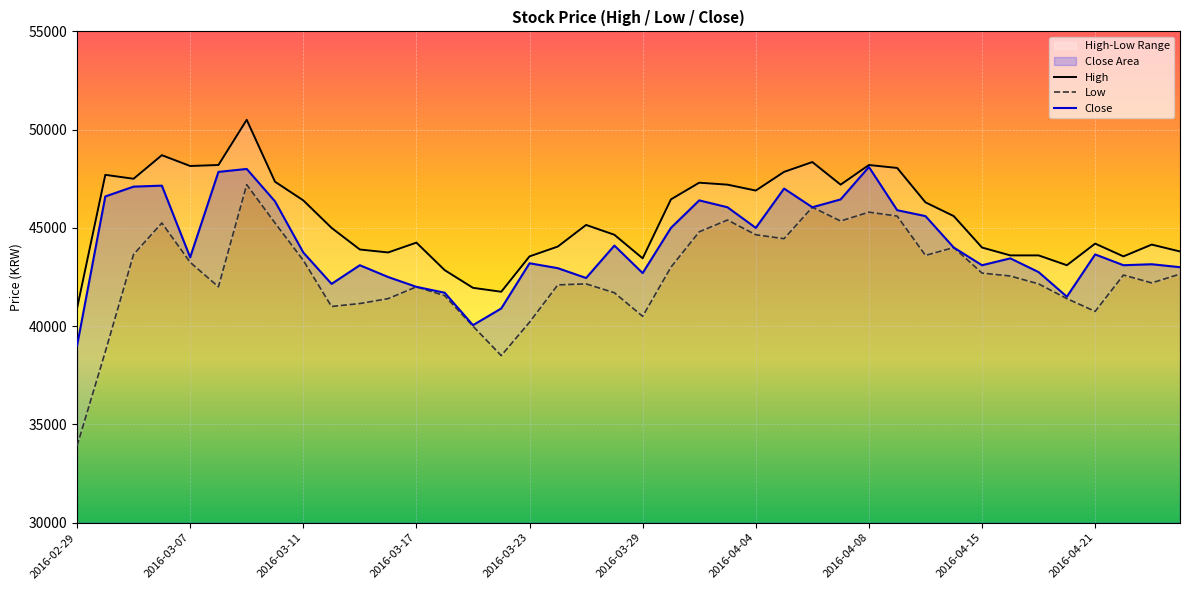

What is the highest value of the Close series?

48100